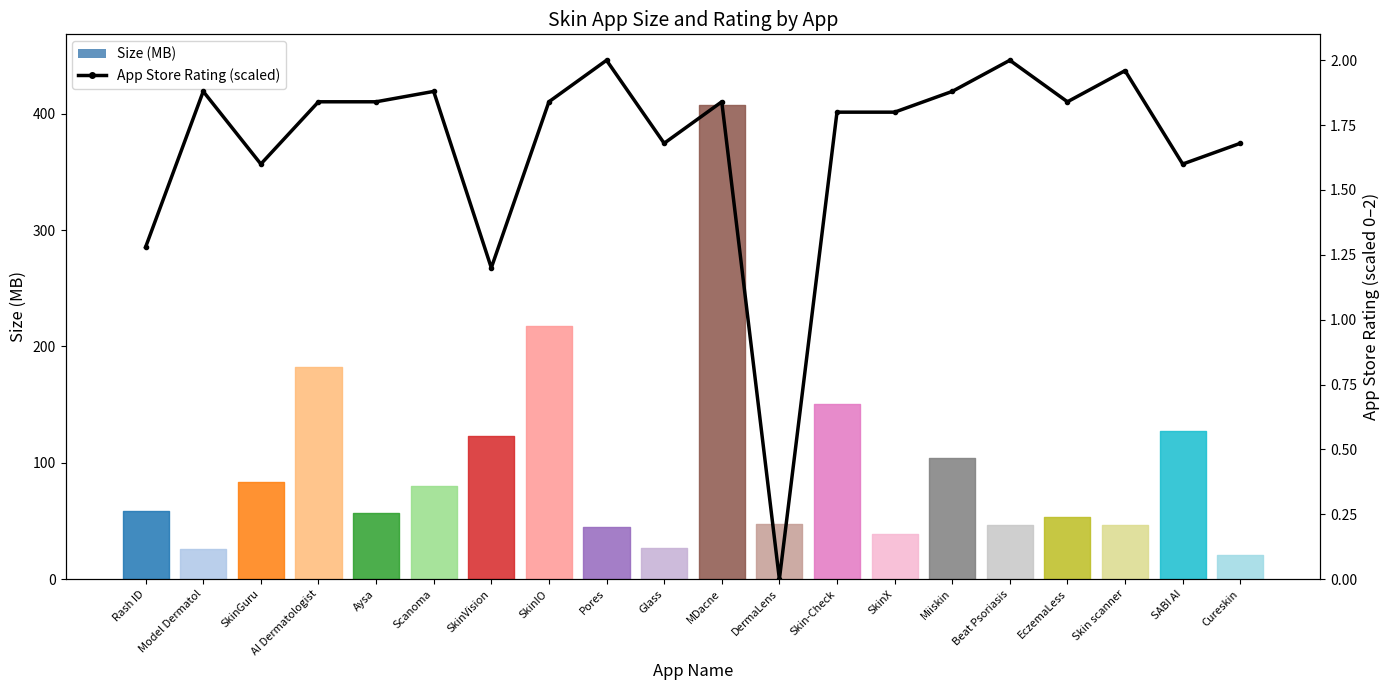

How many categories are shown in the chart?

20